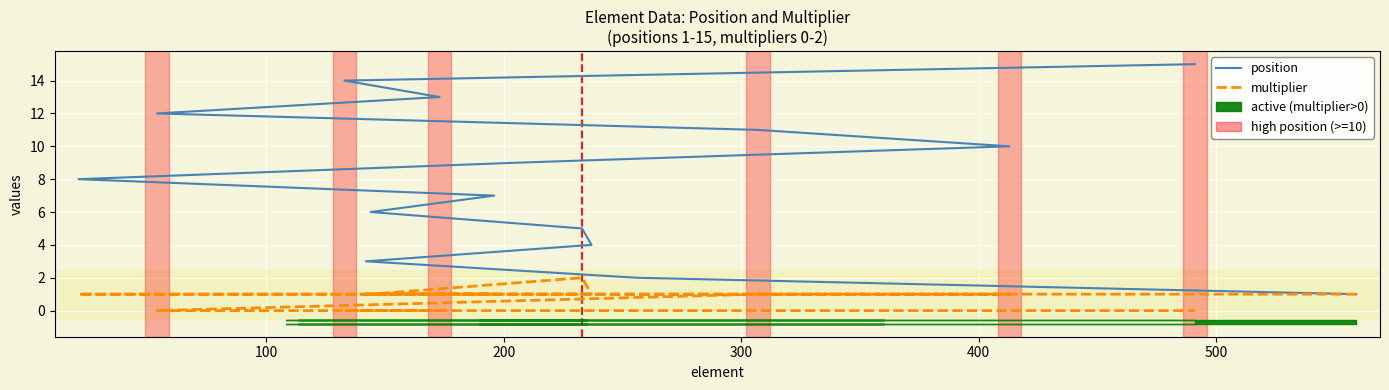

True or false: position and multiplier cross at least once.

False